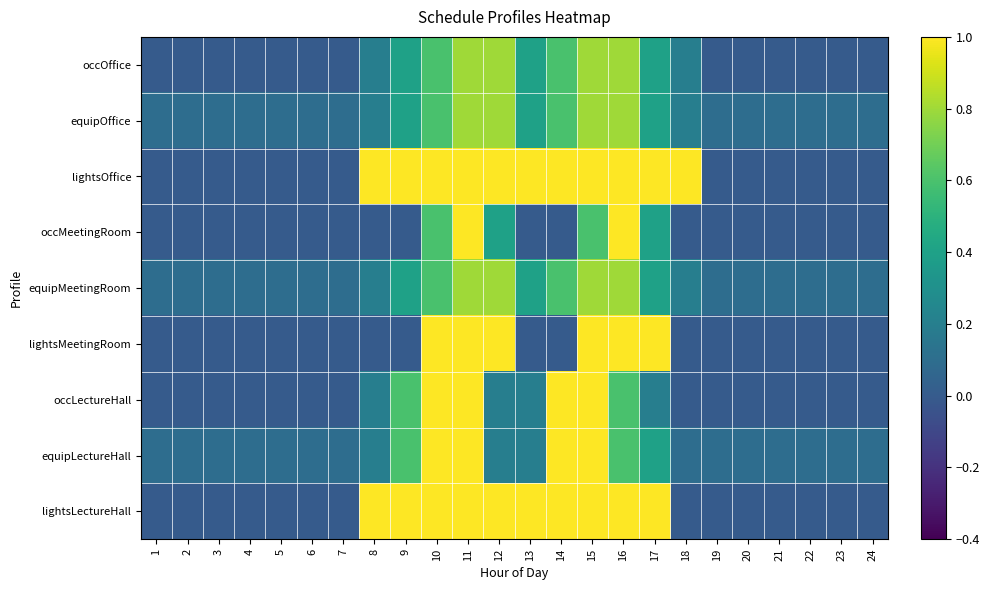

Reading right to left, what are all the values shown in this chart?

occOffice: 24=0.0	23=0.0	22=0.0	21=0.0	20=0.0	19=0.0	18=0.2	17=0.4	16=0.8	15=0.8	14=0.6	13=0.4	12=0.8	11=0.8	10=0.6	9=0.4	8=0.2	7=0.0	6=0.0	5=0.0	4=0.0	3=0.0	2=0.0	1=0.0
equipOffice: 24=0.1	23=0.1	22=0.1	21=0.1	20=0.1	19=0.1	18=0.2	17=0.4	16=0.8	15=0.8	14=0.6	13=0.4	12=0.8	11=0.8	10=0.6	9=0.4	8=0.2	7=0.1	6=0.1	5=0.1	4=0.1	3=0.1	2=0.1	1=0.1
lightsOffice: 24=0.0	23=0.0	22=0.0	21=0.0	20=0.0	19=0.0	18=1.0	17=1.0	16=1.0	15=1.0	14=1.0	13=1.0	12=1.0	11=1.0	10=1.0	9=1.0	8=1.0	7=0.0	6=0.0	5=0.0	4=0.0	3=0.0	2=0.0	1=0.0
occMeetingRoom: 24=0.0	23=0.0	22=0.0	21=0.0	20=0.0	19=0.0	18=0.0	17=0.4	16=1.0	15=0.6	14=0.0	13=0.0	12=0.4	11=1.0	10=0.6	9=0.0	8=0.0	7=0.0	6=0.0	5=0.0	4=0.0	3=0.0	2=0.0	1=0.0
equipMeetingRoom: 24=0.1	23=0.1	22=0.1	21=0.1	20=0.1	19=0.1	18=0.2	17=0.4	16=0.8	15=0.8	14=0.6	13=0.4	12=0.8	11=0.8	10=0.6	9=0.4	8=0.2	7=0.1	6=0.1	5=0.1	4=0.1	3=0.1	2=0.1	1=0.1
lightsMeetingRoom: 24=0.0	23=0.0	22=0.0	21=0.0	20=0.0	19=0.0	18=0.0	17=1.0	16=1.0	15=1.0	14=0.0	13=0.0	12=1.0	11=1.0	10=1.0	9=0.0	8=0.0	7=0.0	6=0.0	5=0.0	4=0.0	3=0.0	2=0.0	1=0.0
occLectureHall: 24=0.0	23=0.0	22=0.0	21=0.0	20=0.0	19=0.0	18=0.0	17=0.2	16=0.6	15=1.0	14=1.0	13=0.2	12=0.2	11=1.0	10=1.0	9=0.6	8=0.2	7=0.0	6=0.0	5=0.0	4=0.0	3=0.0	2=0.0	1=0.0
equipLectureHall: 24=0.1	23=0.1	22=0.1	21=0.1	20=0.1	19=0.1	18=0.1	17=0.4	16=0.6	15=1.0	14=1.0	13=0.2	12=0.2	11=1.0	10=1.0	9=0.6	8=0.2	7=0.1	6=0.1	5=0.1	4=0.1	3=0.1	2=0.1	1=0.1
lightsLectureHall: 24=0.0	23=0.0	22=0.0	21=0.0	20=0.0	19=0.0	18=0.0	17=1.0	16=1.0	15=1.0	14=1.0	13=1.0	12=1.0	11=1.0	10=1.0	9=1.0	8=1.0	7=0.0	6=0.0	5=0.0	4=0.0	3=0.0	2=0.0	1=0.0